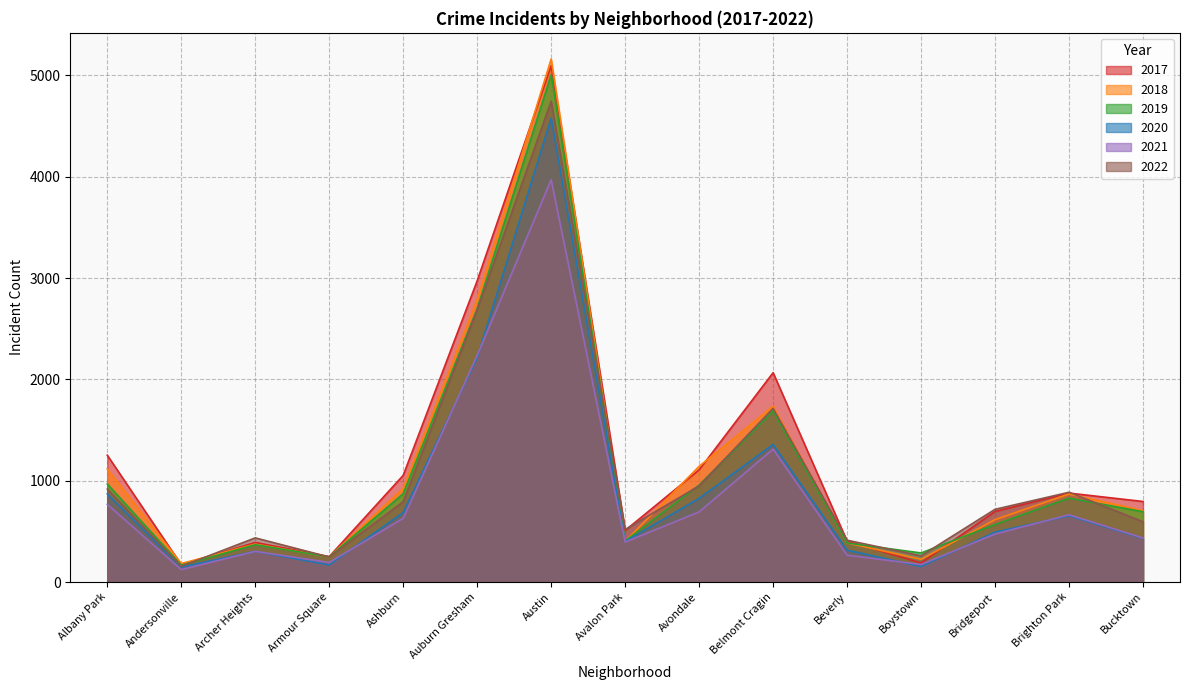

Where is the first local maximum for 2018?

Archer Heights